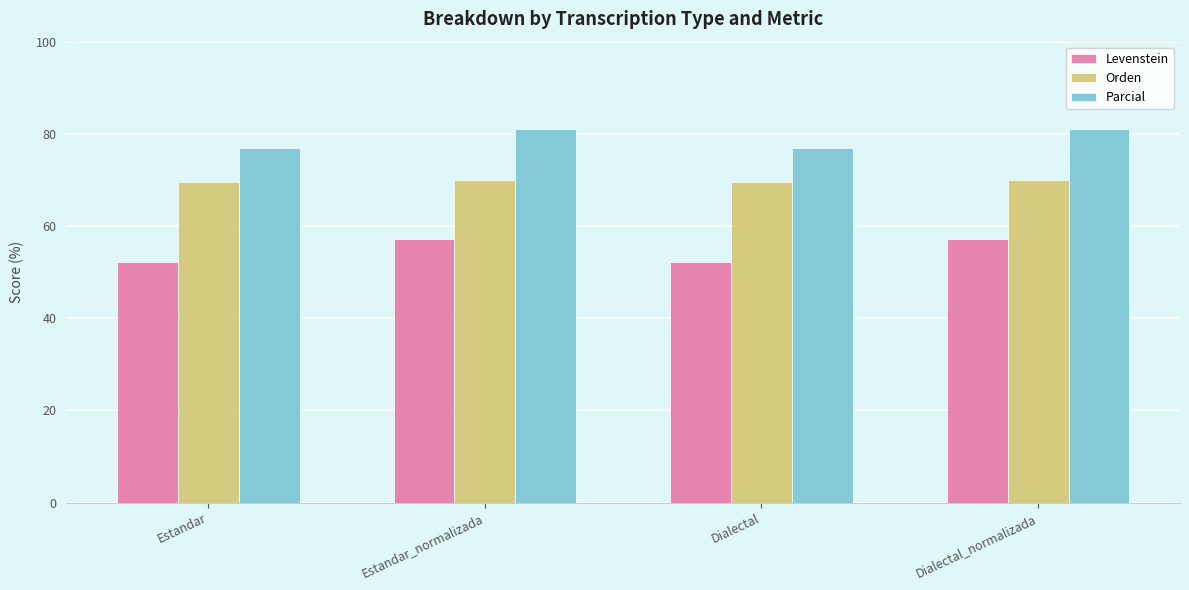

What is the label of the 4th bar from the right?

Estandar